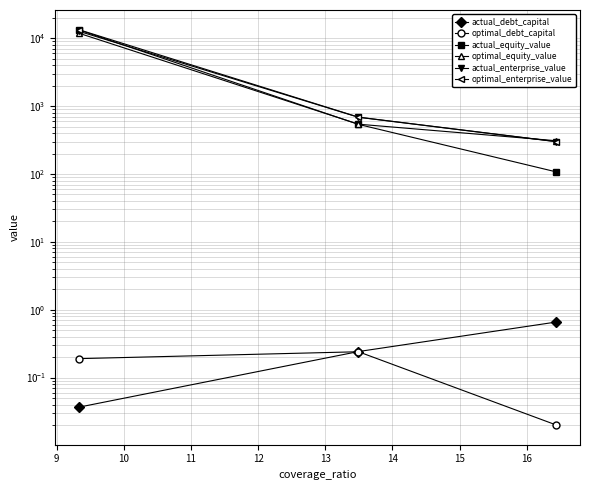

How many series are shown in this chart?

6